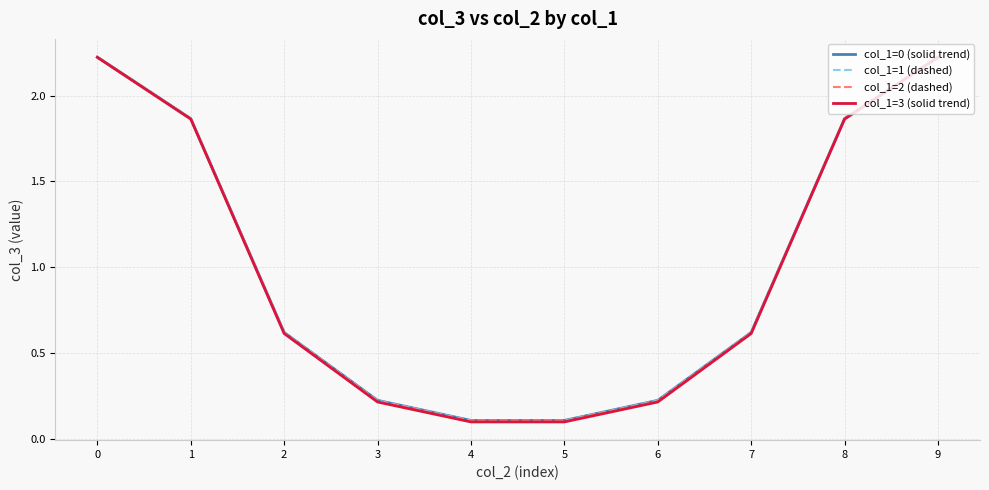

What is the difference between the col_1=3 (solid trend) values at 2 and 6?

0.4